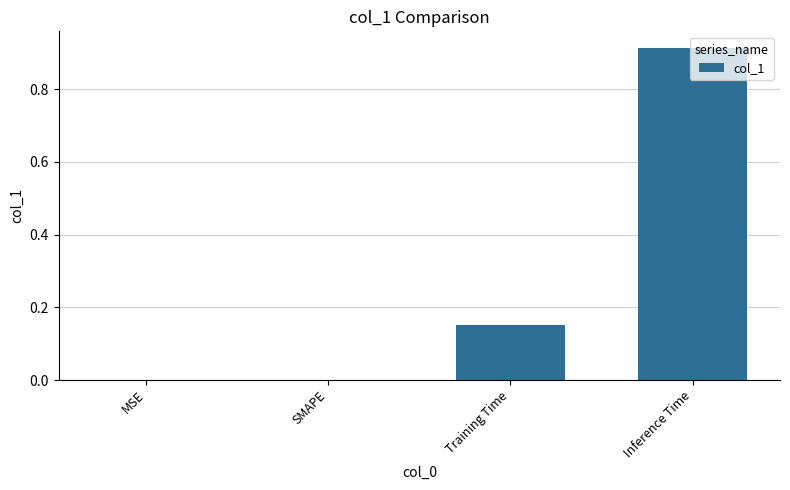

The chart shows a value of 0.5 at Inference Time. True or false?

False